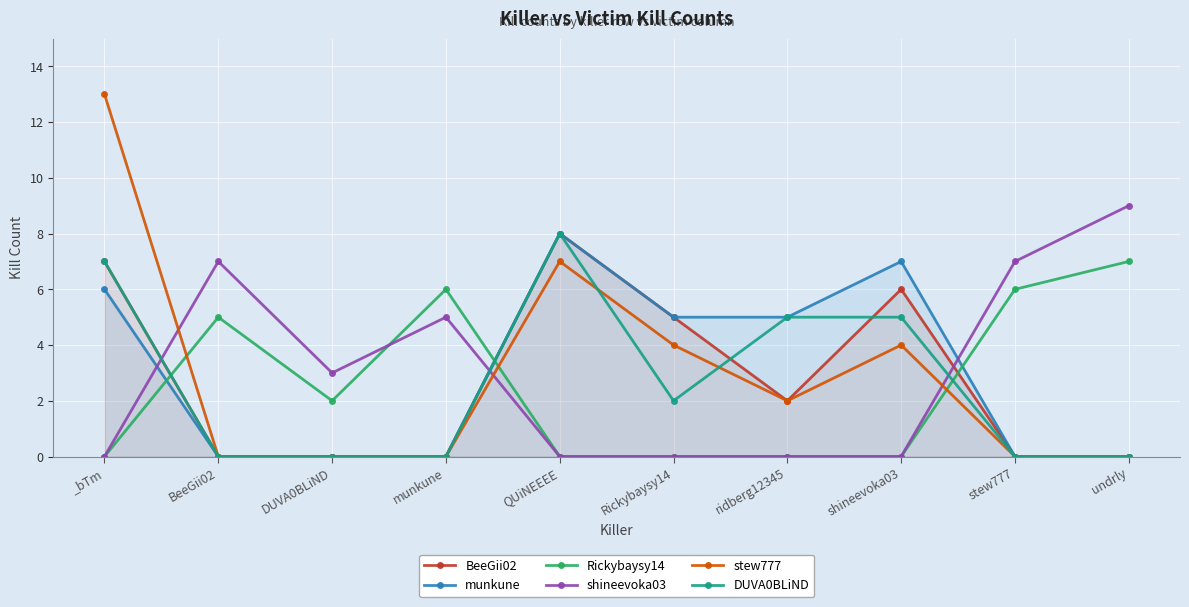

At which category is the sum across all series the highest?

_bTm